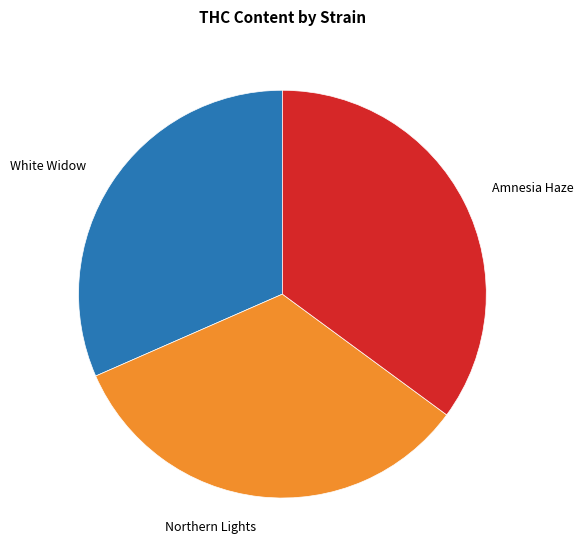

Is there any slice that represents more than half of the pie?

No